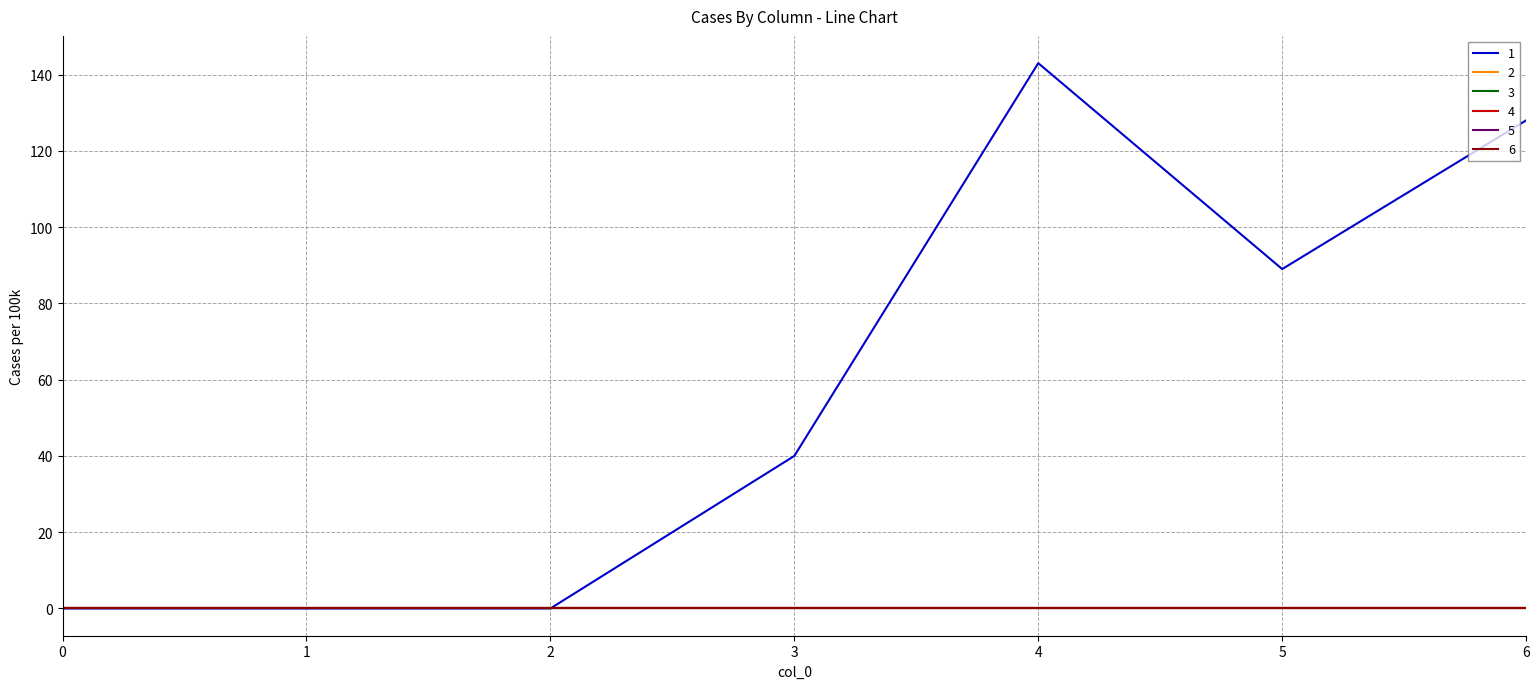

At which category is the sum across all series the highest?

4